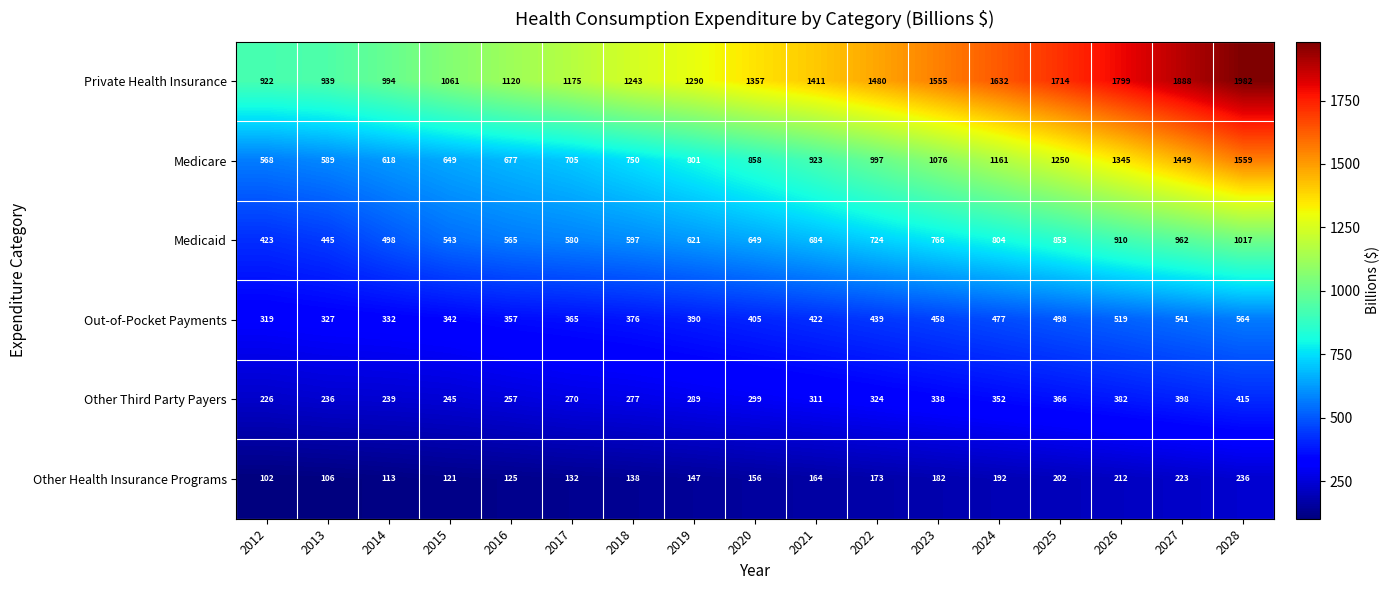

Count the number of data series in this chart.

6